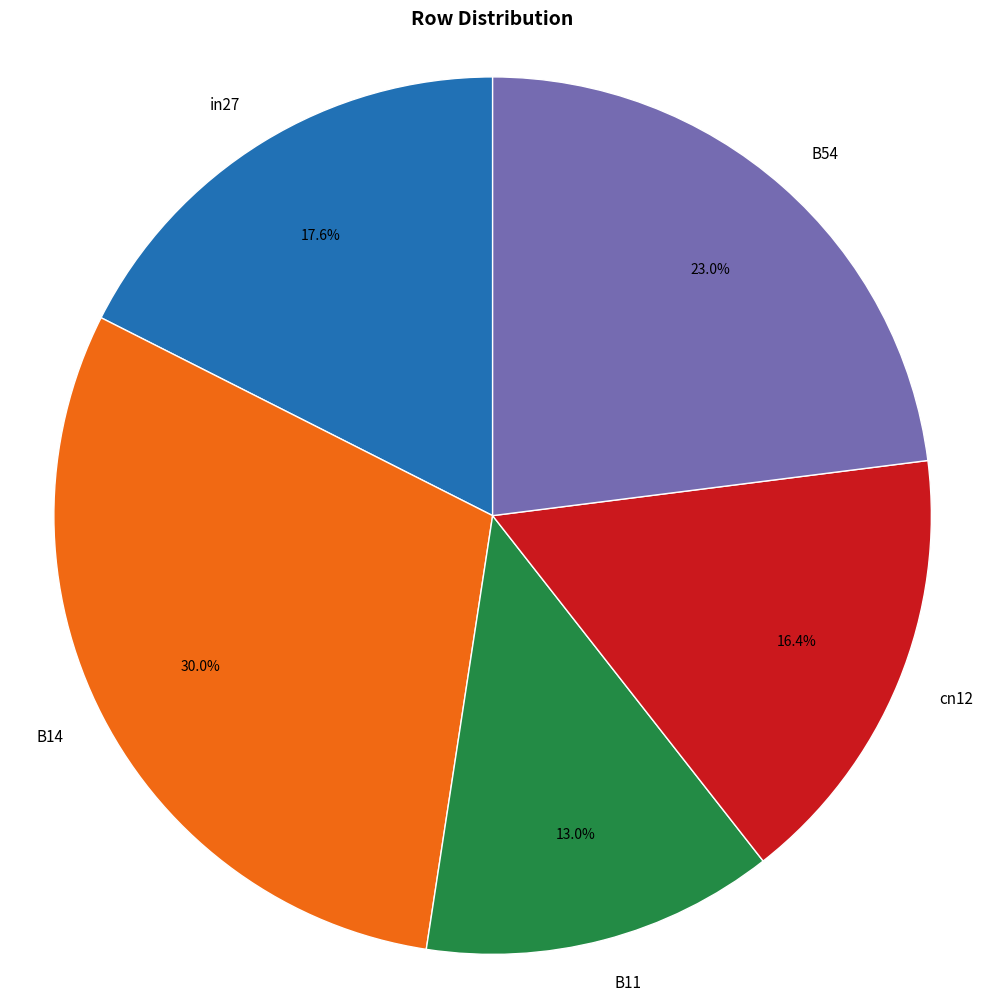

Is B54 the majority of the pie?

No